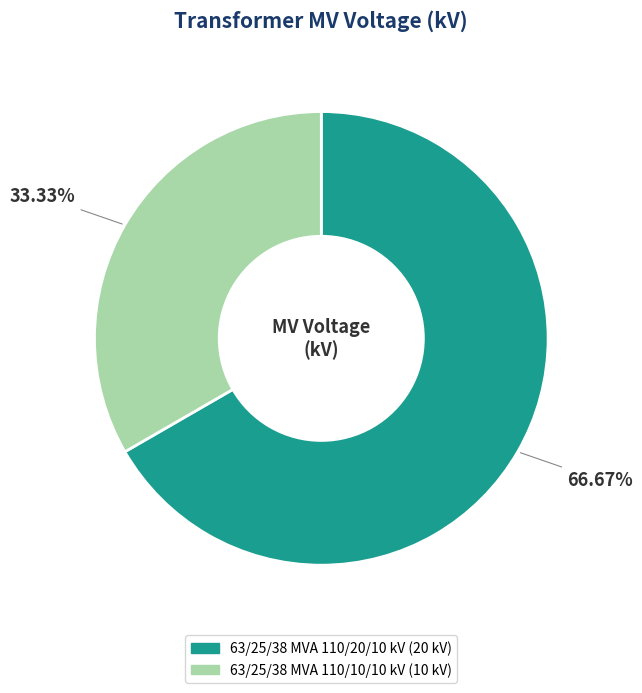

The 63/25/38 MVA 110/20/10 kV slice represents 67% of the pie. True or false?

True